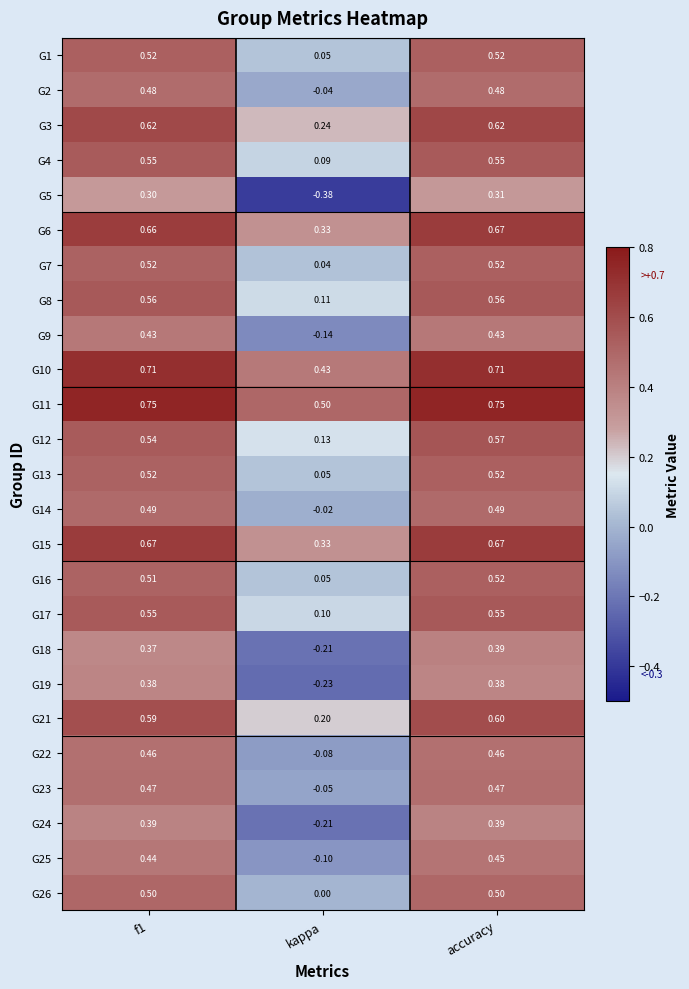

Is the value of G14 at kappa greater than the value of G2 at kappa?

Yes